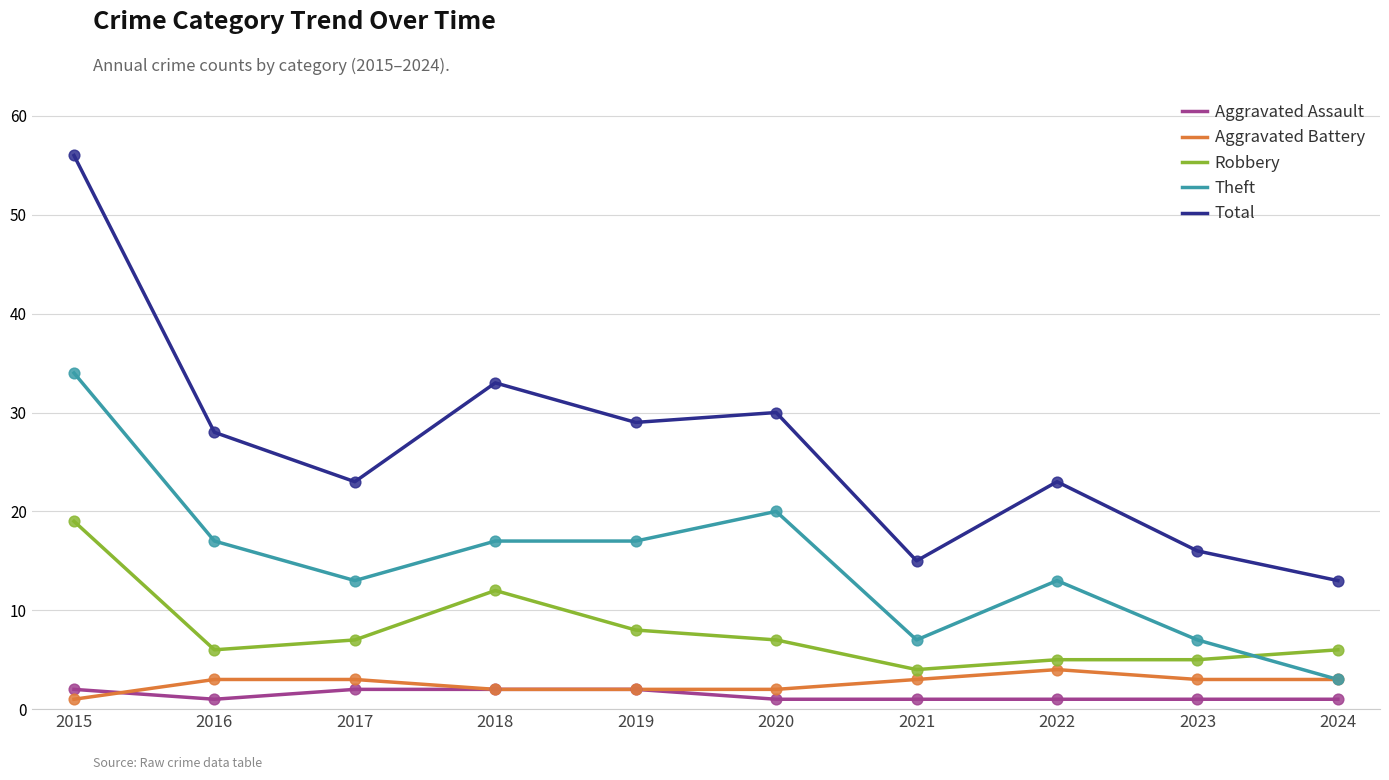

At which category is the sum across all series the highest?

2015